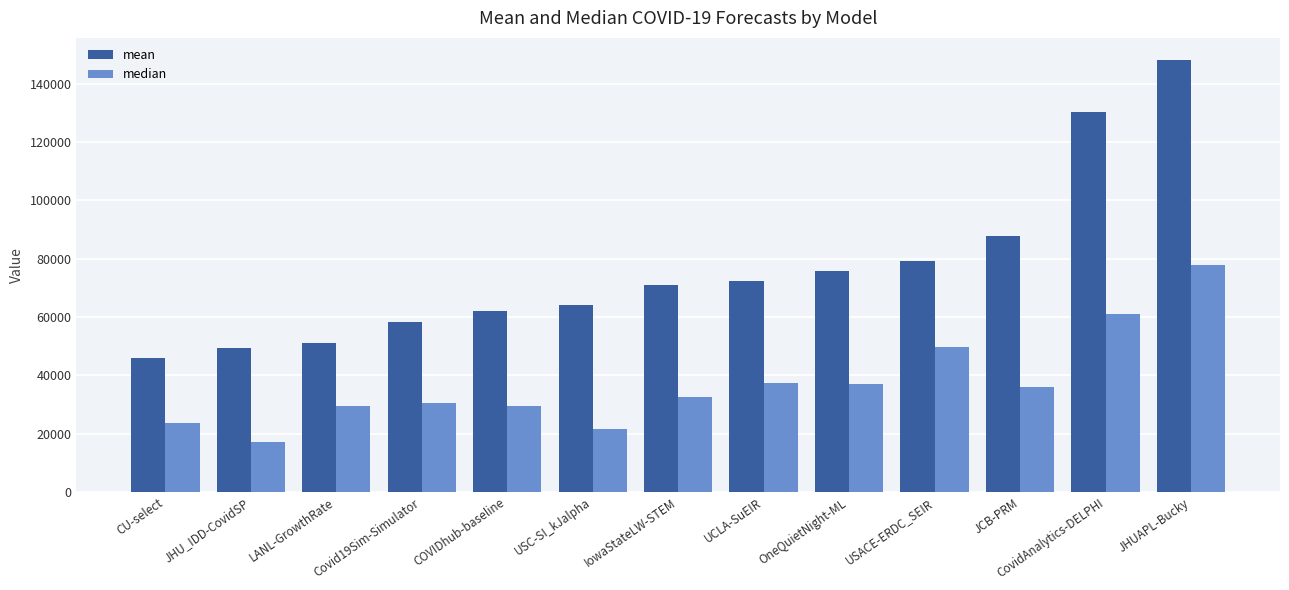

Rank the categories by mean value from lowest to highest.

CU-select, JHU_IDD-CovidSP, LANL-GrowthRate, Covid19Sim-Simulator, COVIDhub-baseline, USC-SI_kJalpha, IowaStateLW-STEM, UCLA-SuEIR, OneQuietNight-ML, USACE-ERDC_SEIR, JCB-PRM, CovidAnalytics-DELPHI, JHUAPL-Bucky